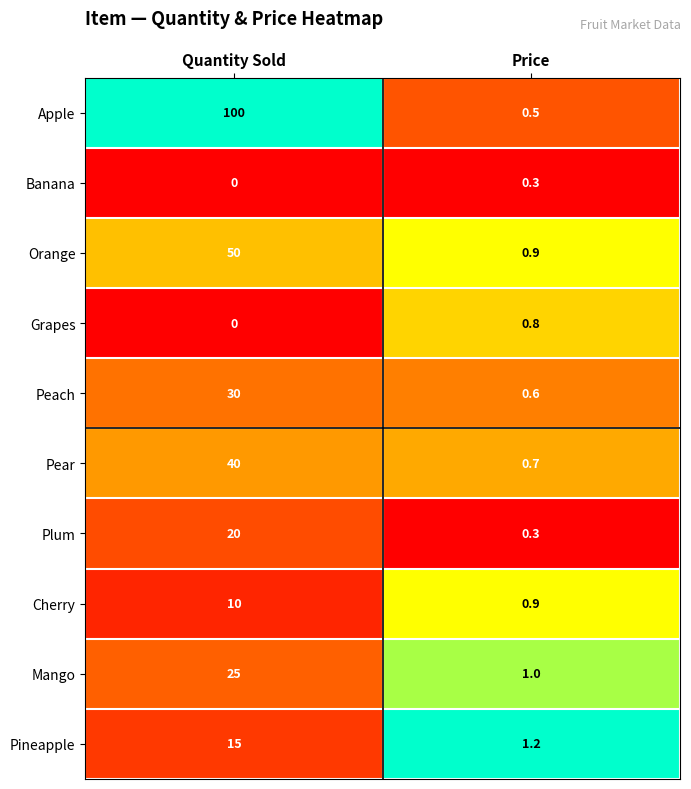

What is the maximum value for Apple?

100.0